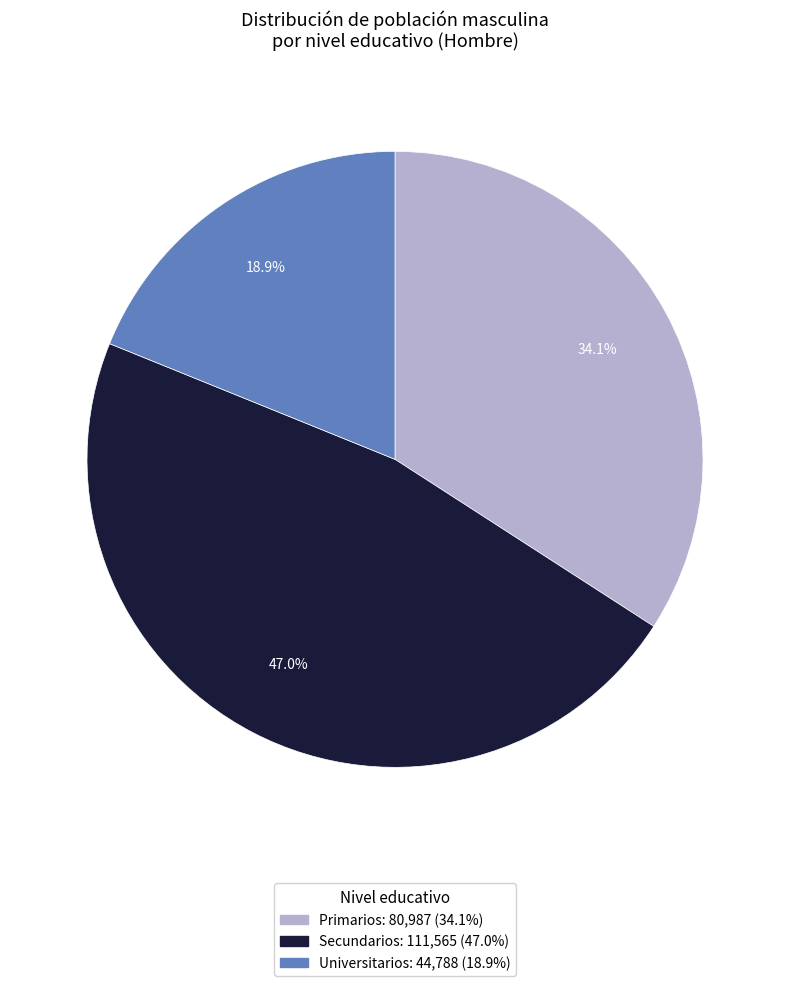

Which slice is the largest?

Secundarios